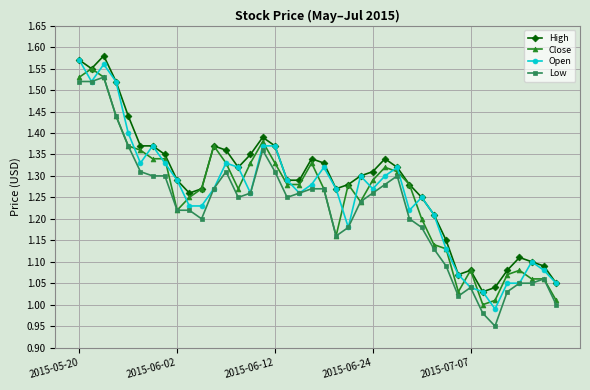

True or false: High has more than 1 interior local peaks.

True